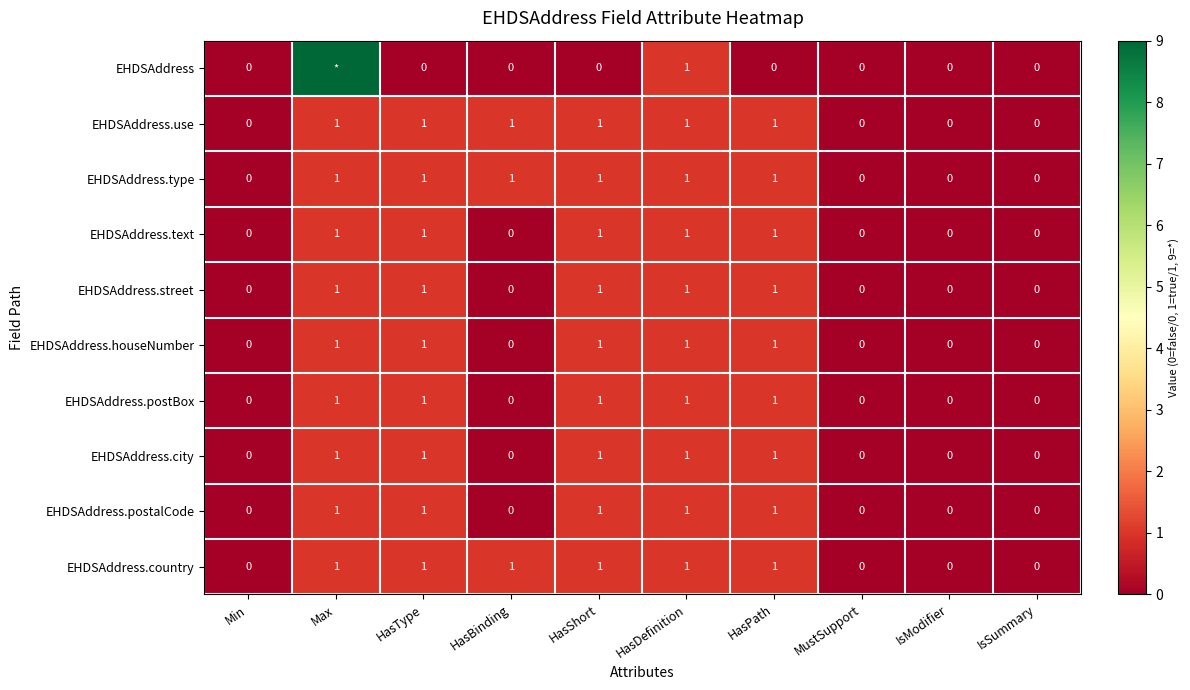

Which series changed the most between HasDefinition and HasPath?

EHDSAddress